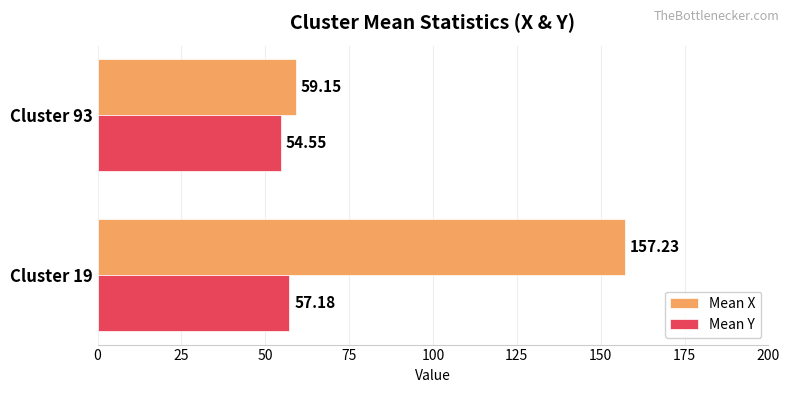

Which series has the widest spread of values?

Mean X